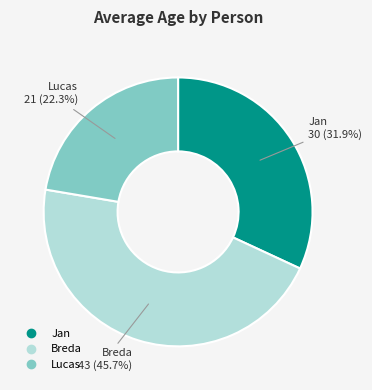

To the nearest percent, what percentage of the pie is Breda?

46%